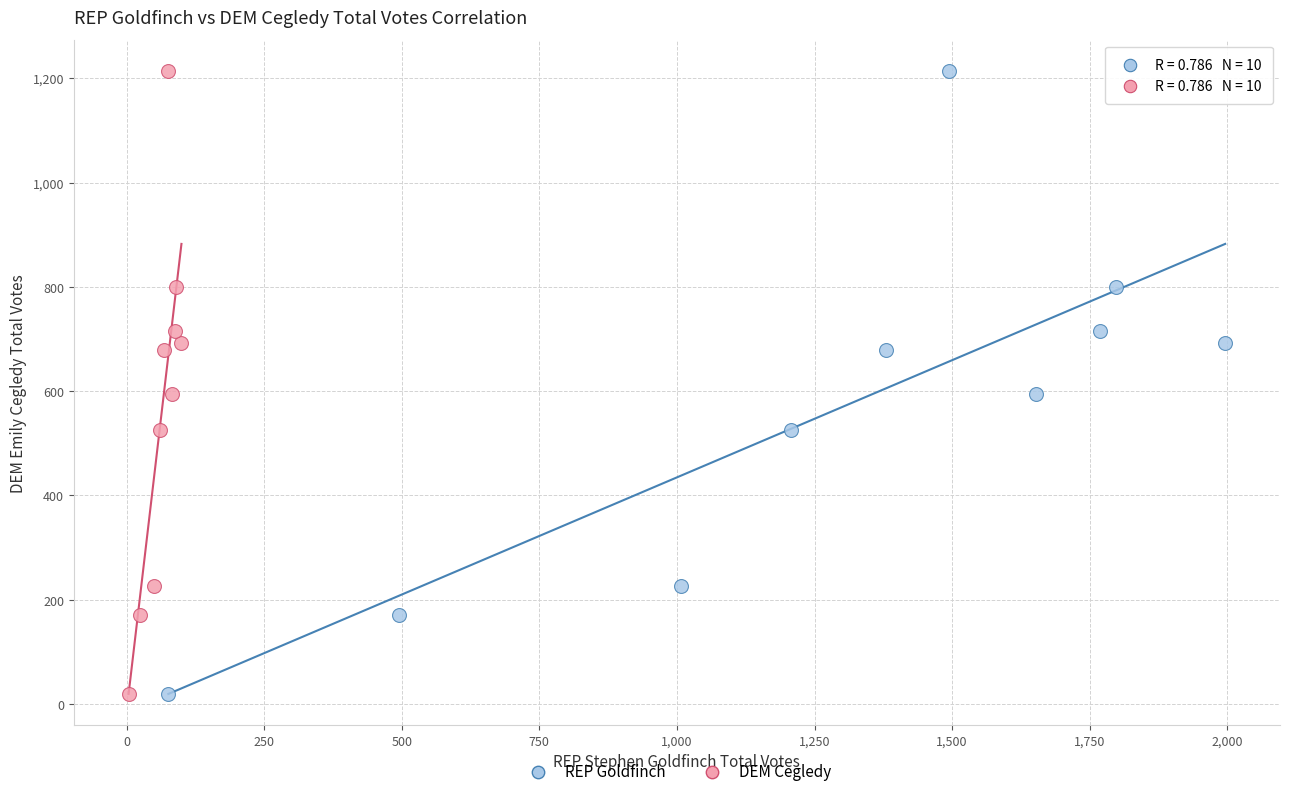

What are all the series names shown in the legend?

REP Goldfinch, DEM Cegledy